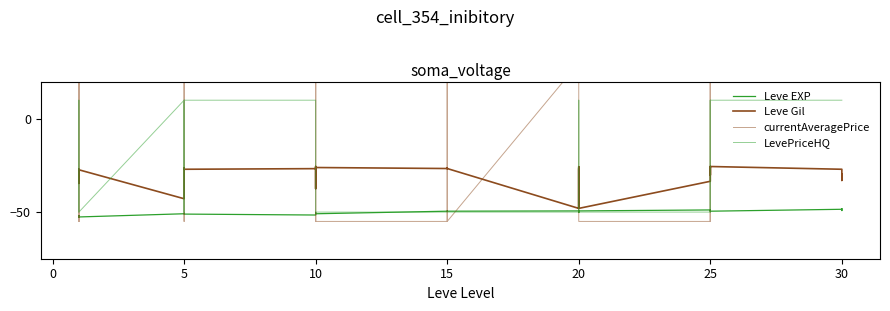

Does the chart display data point markers on the line(s)?

No